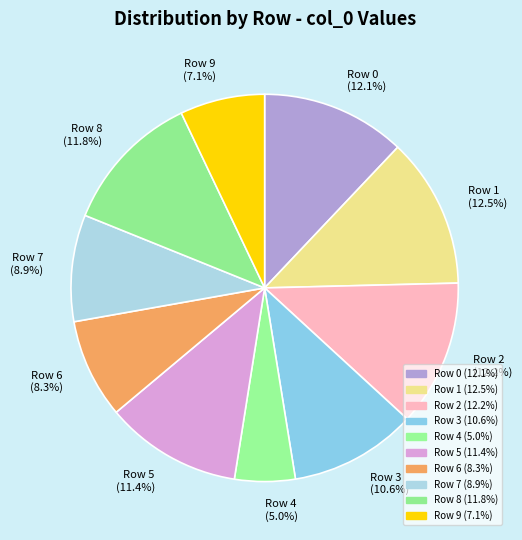

Does Row 5 represent more than half of the total?

No